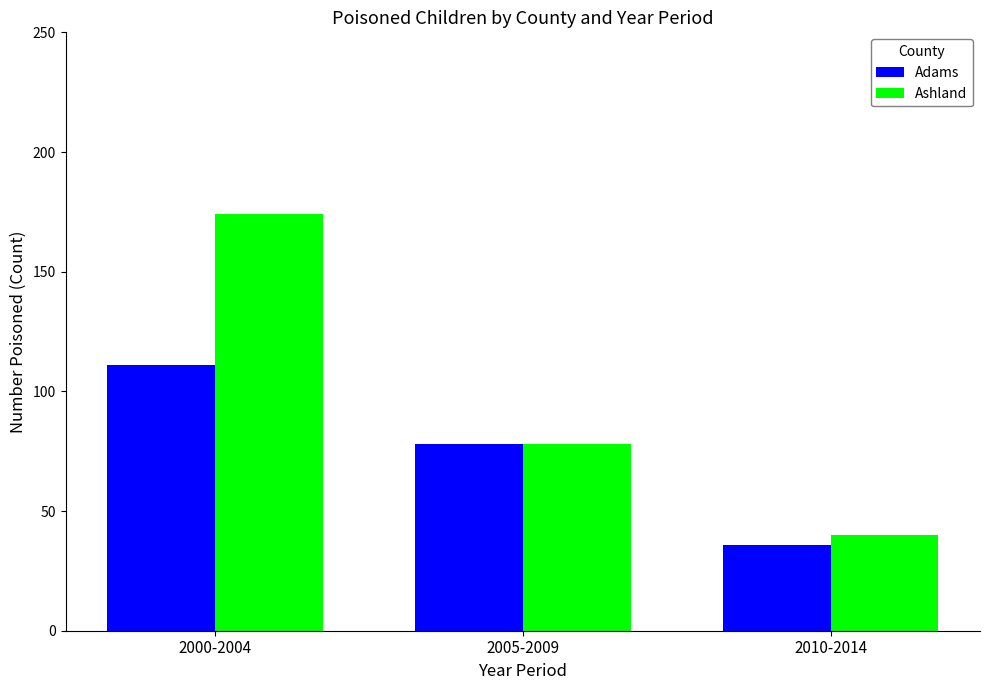

How many bars are there in each group?

2